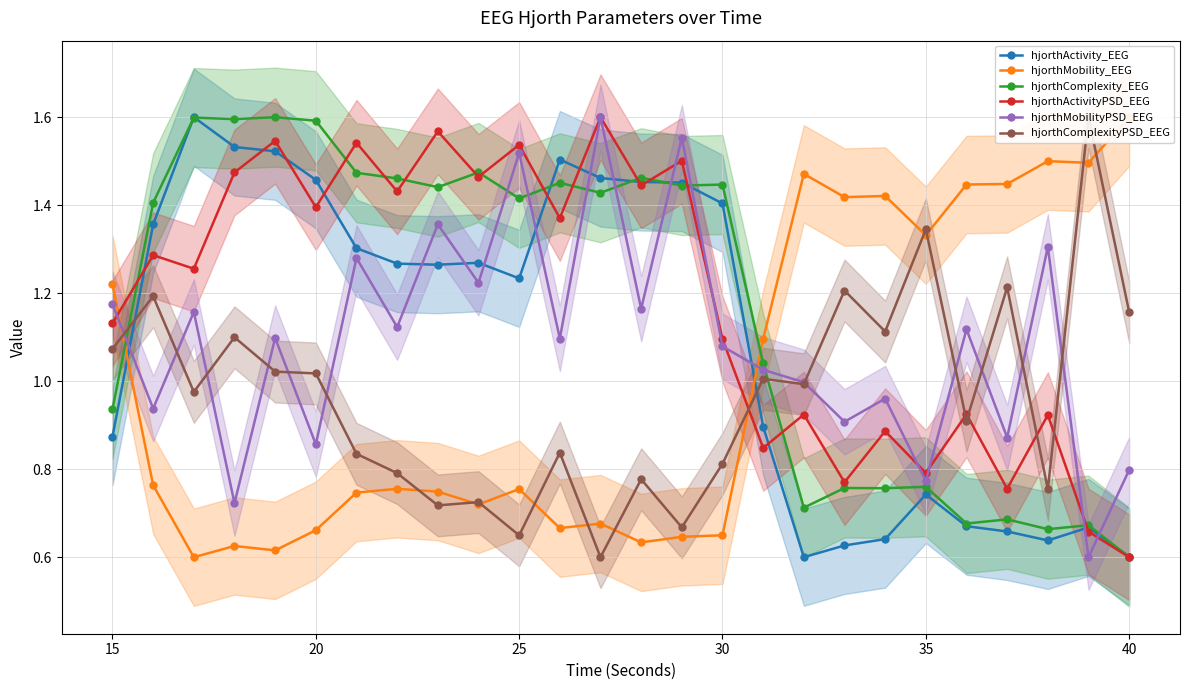

What is the value of the hjorthComplexity_EEG point at the 3rd from the left?

1.6